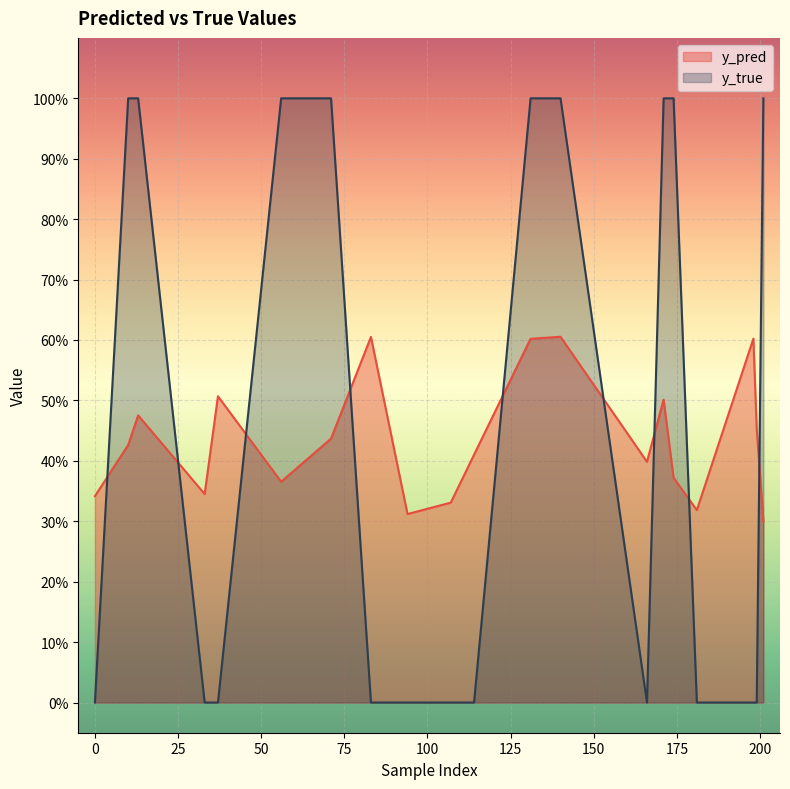

Where do y_pred and y_true first cross each other?

0 and 10